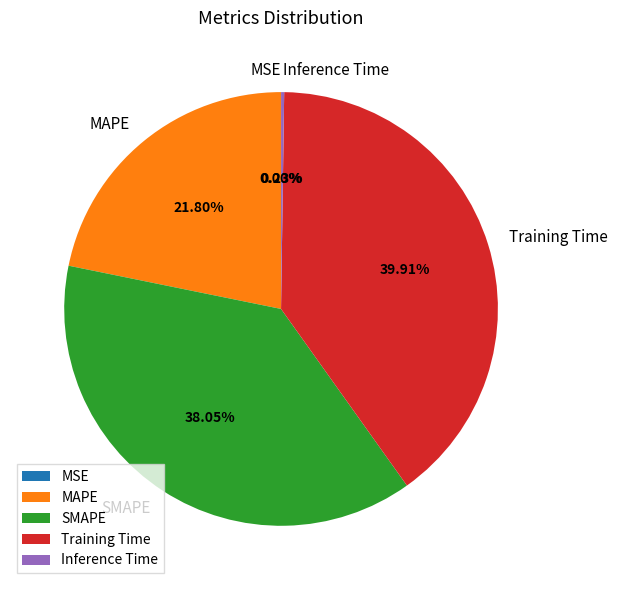

What is the largest slice in the pie chart?

Training Time